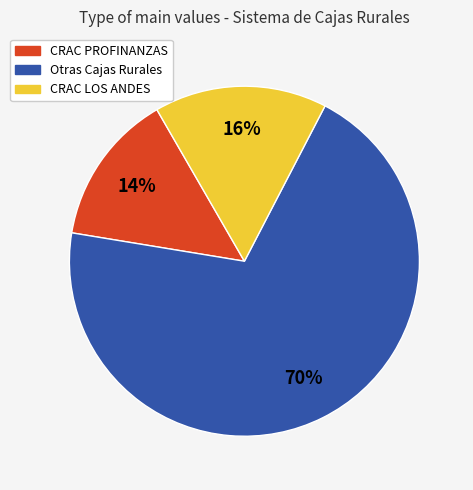

Is there a majority slice in this chart?

Yes